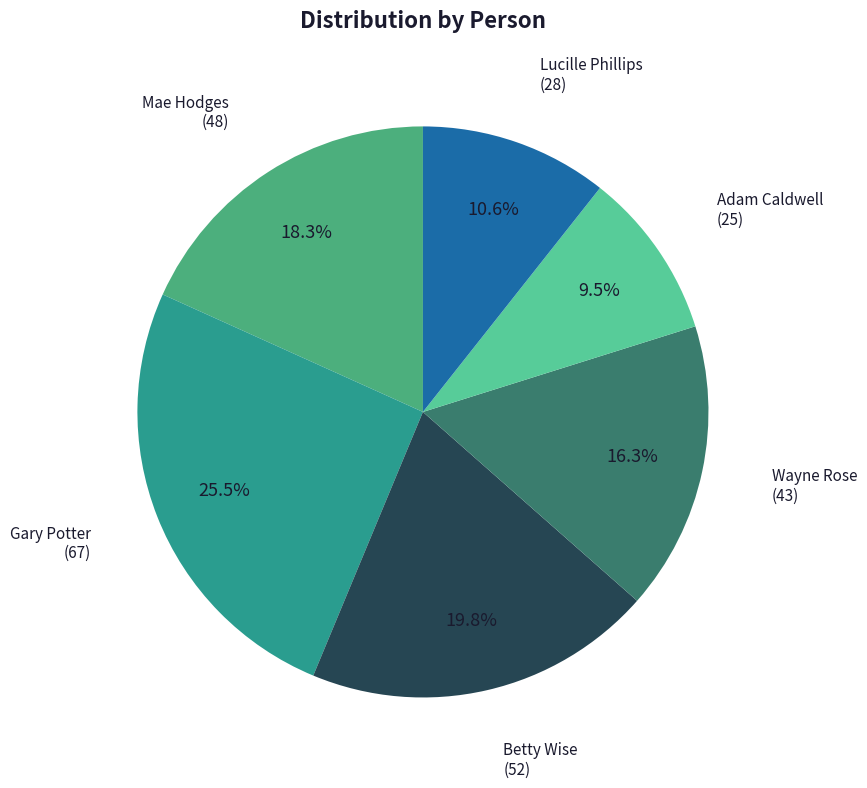

Does any single category account for the majority?

No